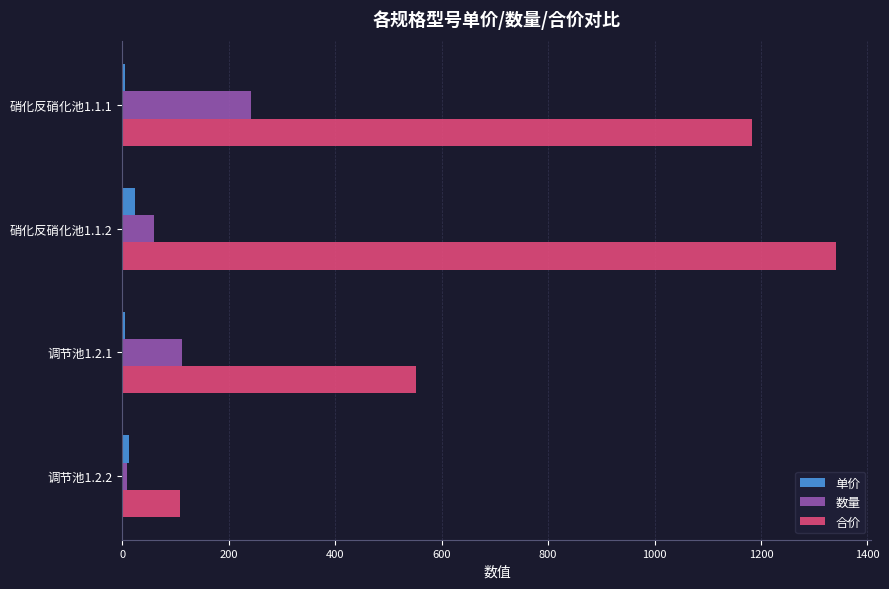

Which category has the highest value in the 数量 series?

硝化反硝化池1.1.1